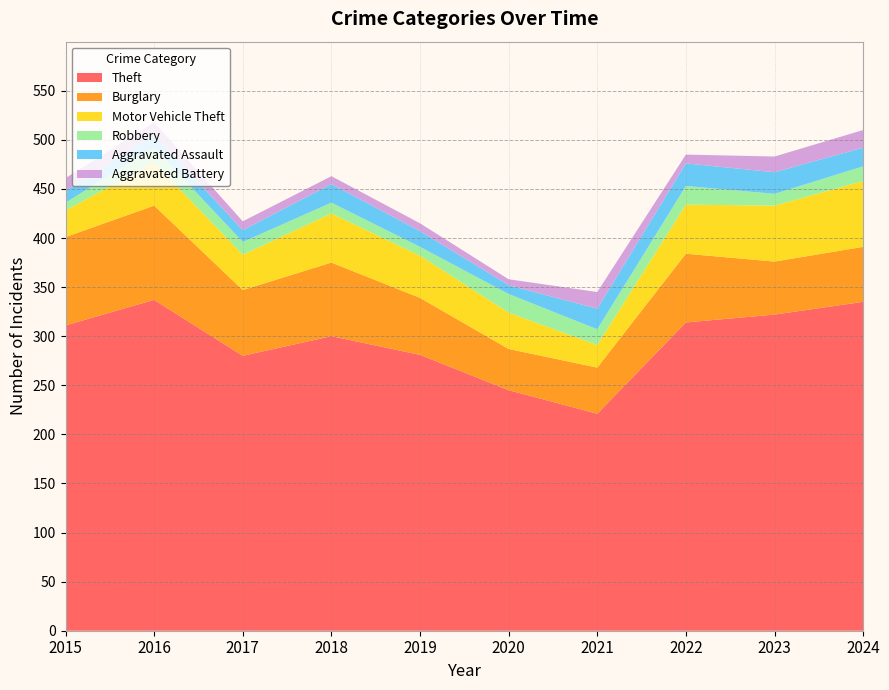

Reading right to left, what are all the values shown in this chart?

Theft: 335	322	314	221	245	281	300	280	337	311
Burglary: 56	54	70	47	42	58	75	67	96	90
Motor Vehicle Theft: 67	57	50	23	37	43	50	36	44	27
Robbery: 15	12	19	16	19	9	11	13	15	8
Aggravated Assault: 19	22	23	21	9	16	19	12	13	12
Aggravated Battery: 18	16	9	17	6	8	8	9	13	13